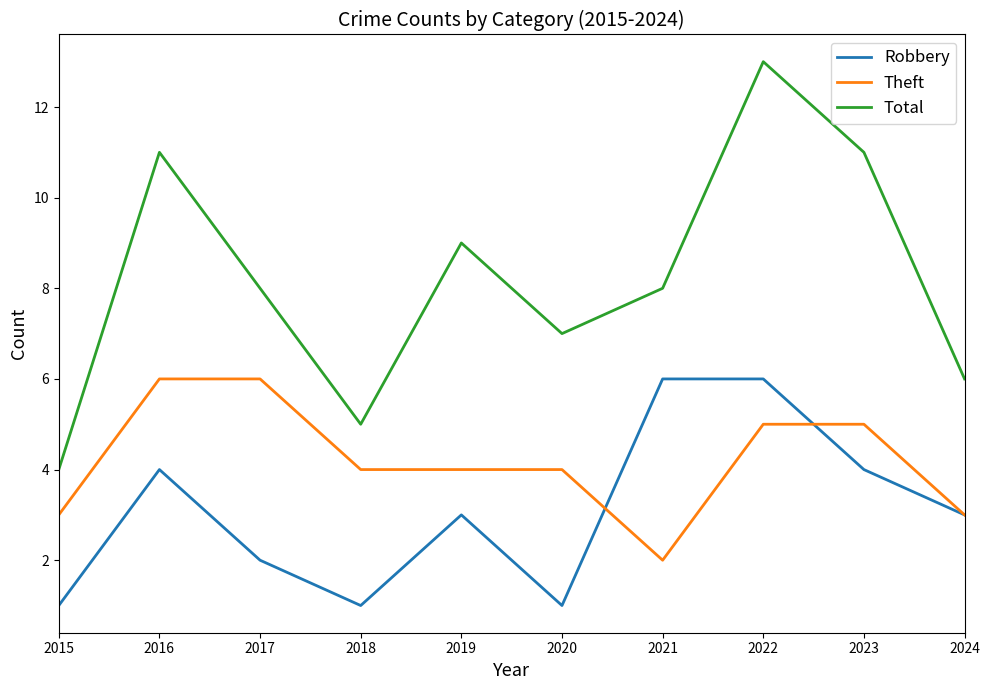

Where is the first local maximum for Total?

2016